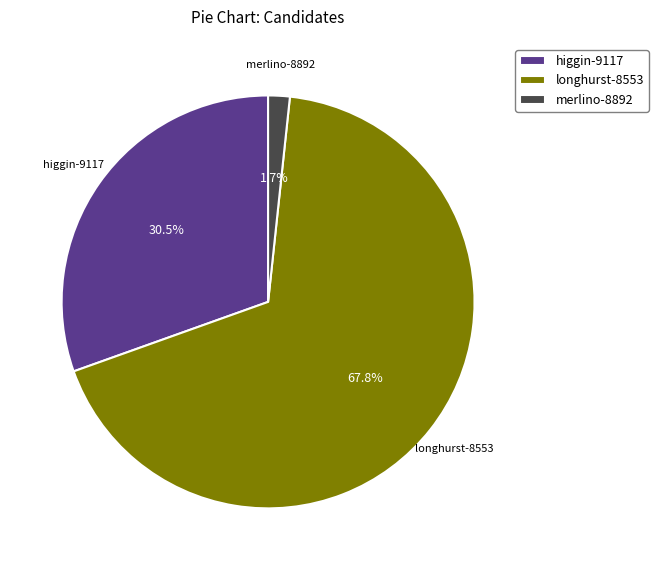

What percentage do merlino-8892 and higgin-9117 together represent?

32.2%